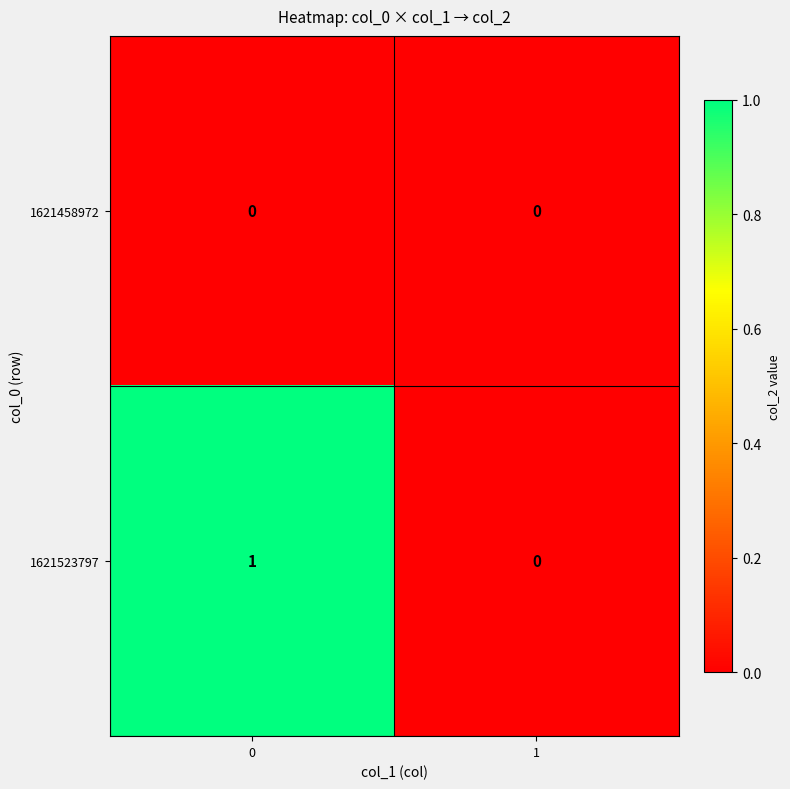

List the series in order of their overall mean, highest first.

1621523797, 1621458972